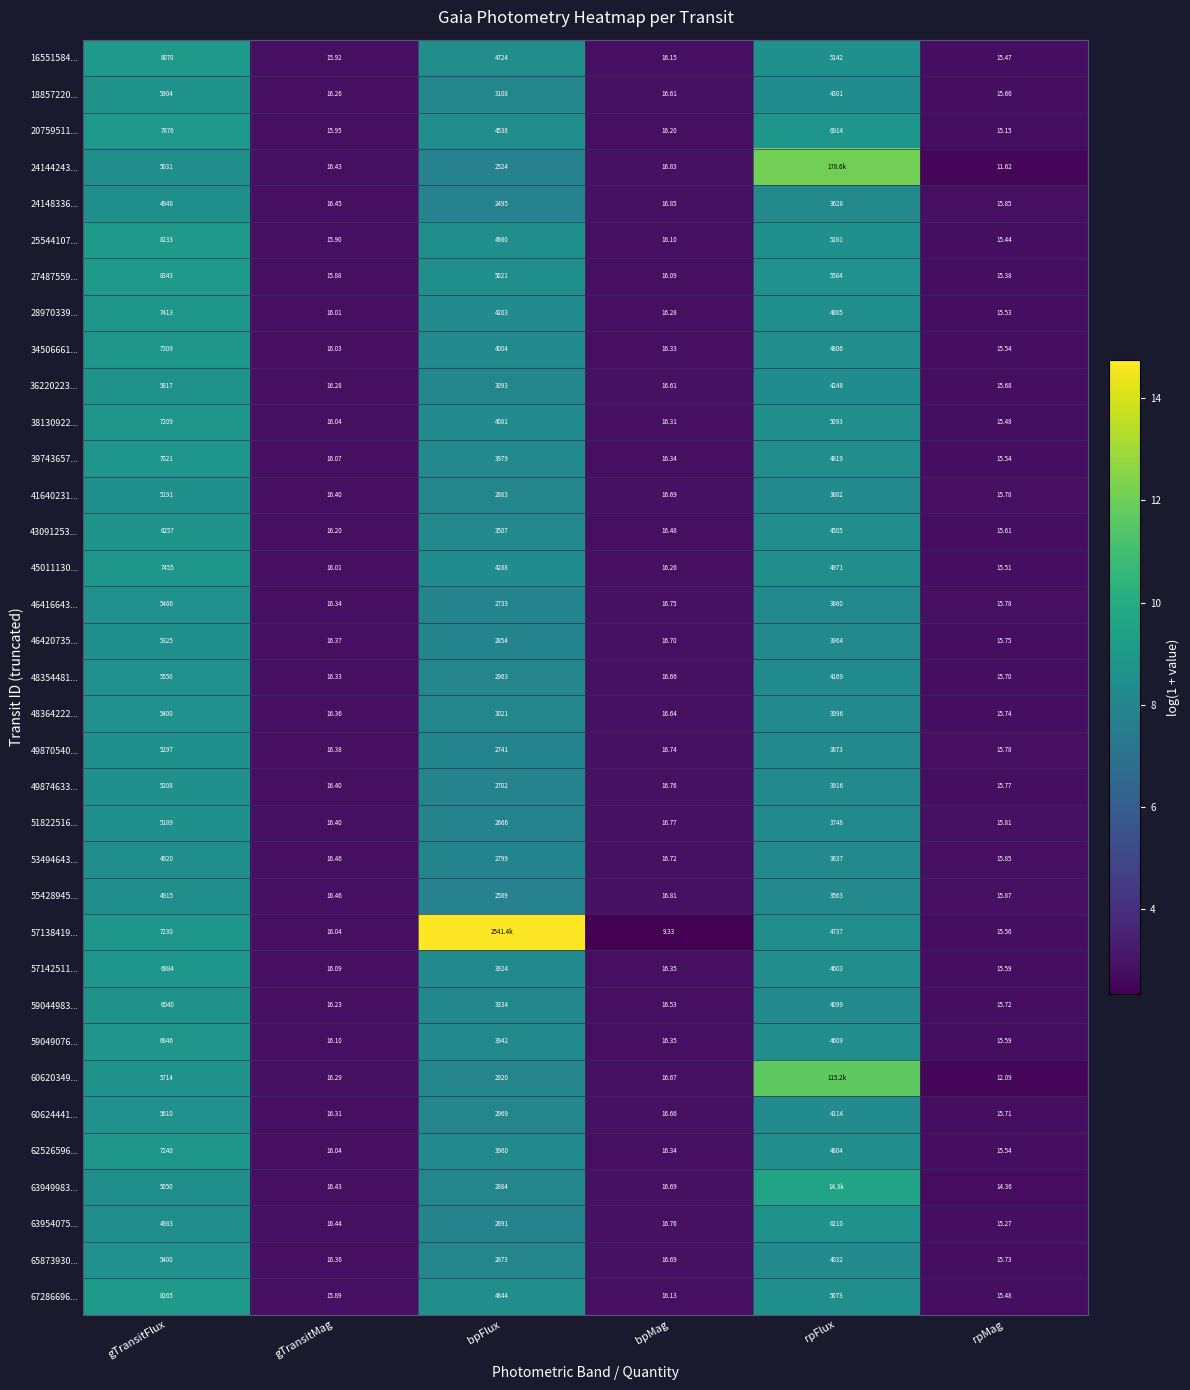

Is the value of 43091253... at rpMag greater than the value of 25544107... at rpMag?

Yes